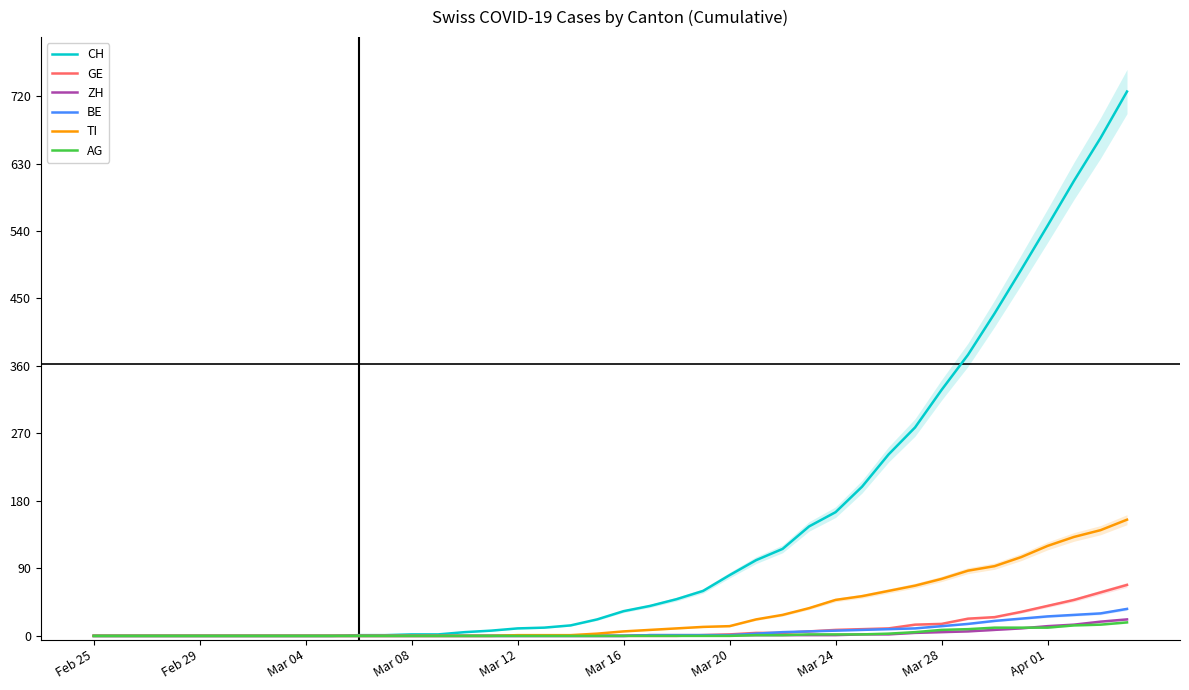

What is the maximum value for ZH?

22